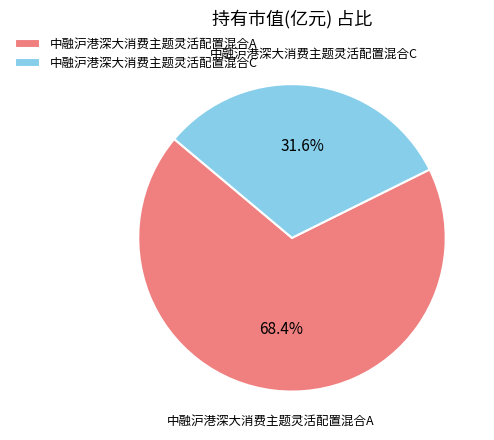

Is there a majority slice in this chart?

Yes